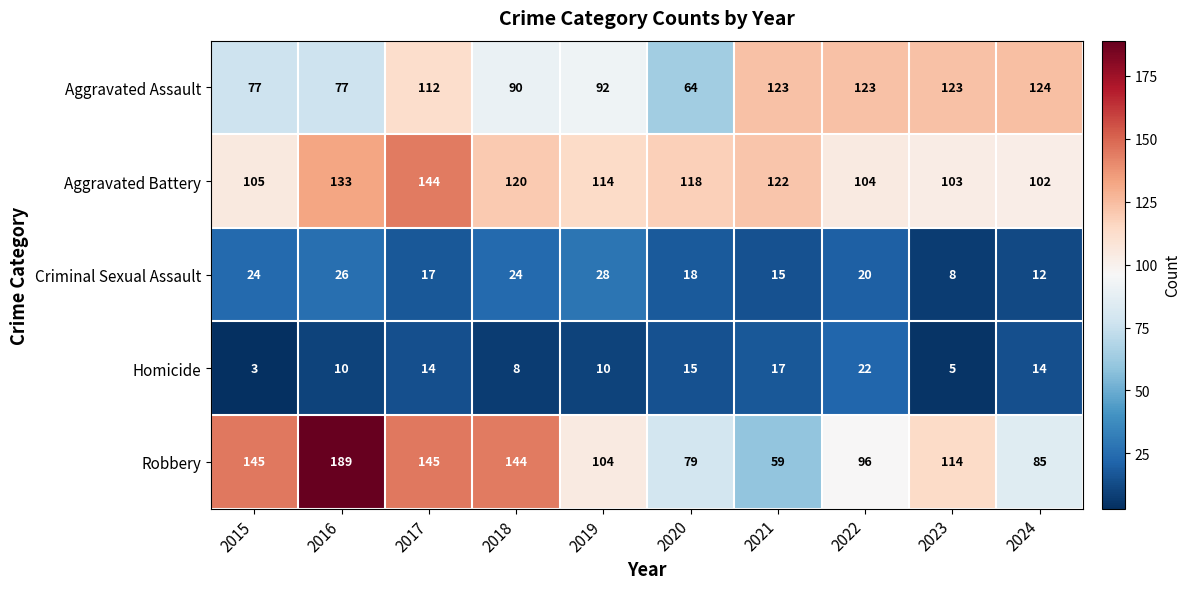

Count the Criminal Sexual Assault values in the range 15 to 24.

6